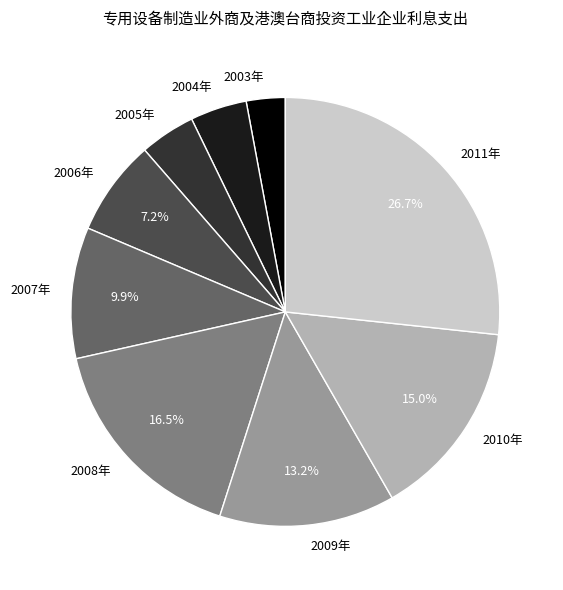

Does 2007年 represent more than half of the total?

No